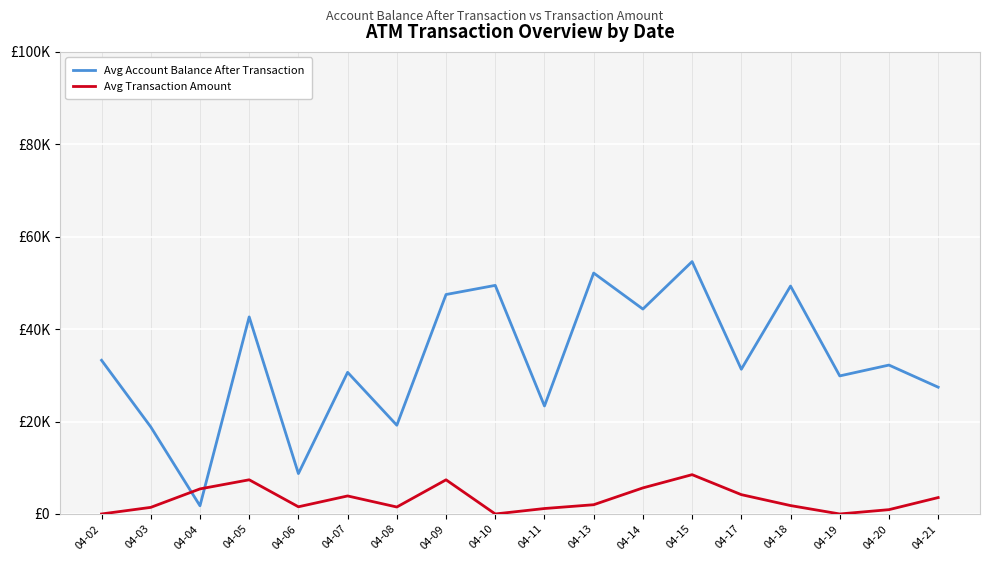

Where is Avg Account Balance After Transaction nearest to the value 28193?

04-21